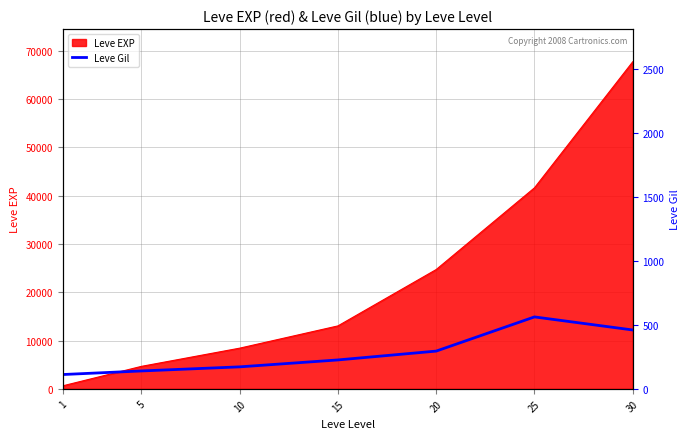

How many points are higher than both their immediate neighbors (excluding endpoints)?

1